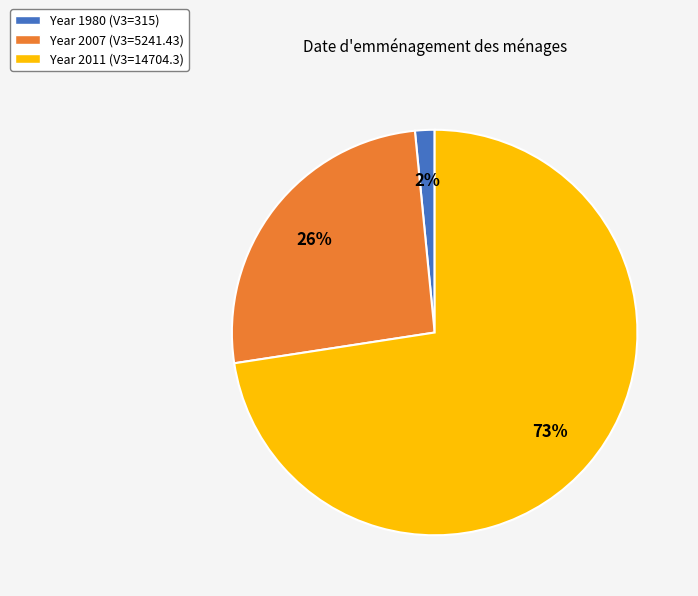

To the nearest percent, what is the average slice percentage?

33%